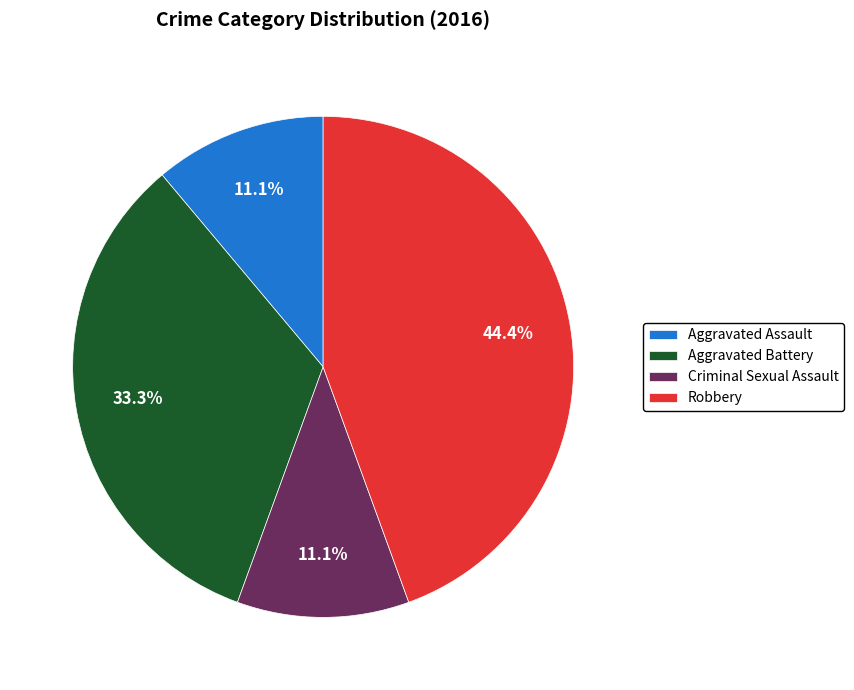

To the nearest percent, what portion does Aggravated Assault represent?

11%